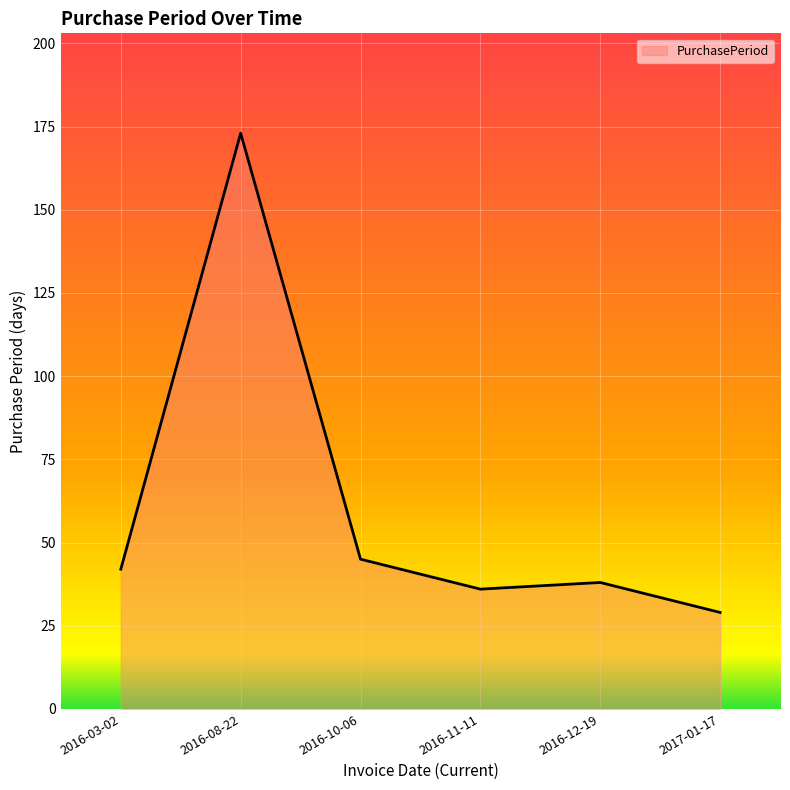

What position from the left is 2017-01-17?

6